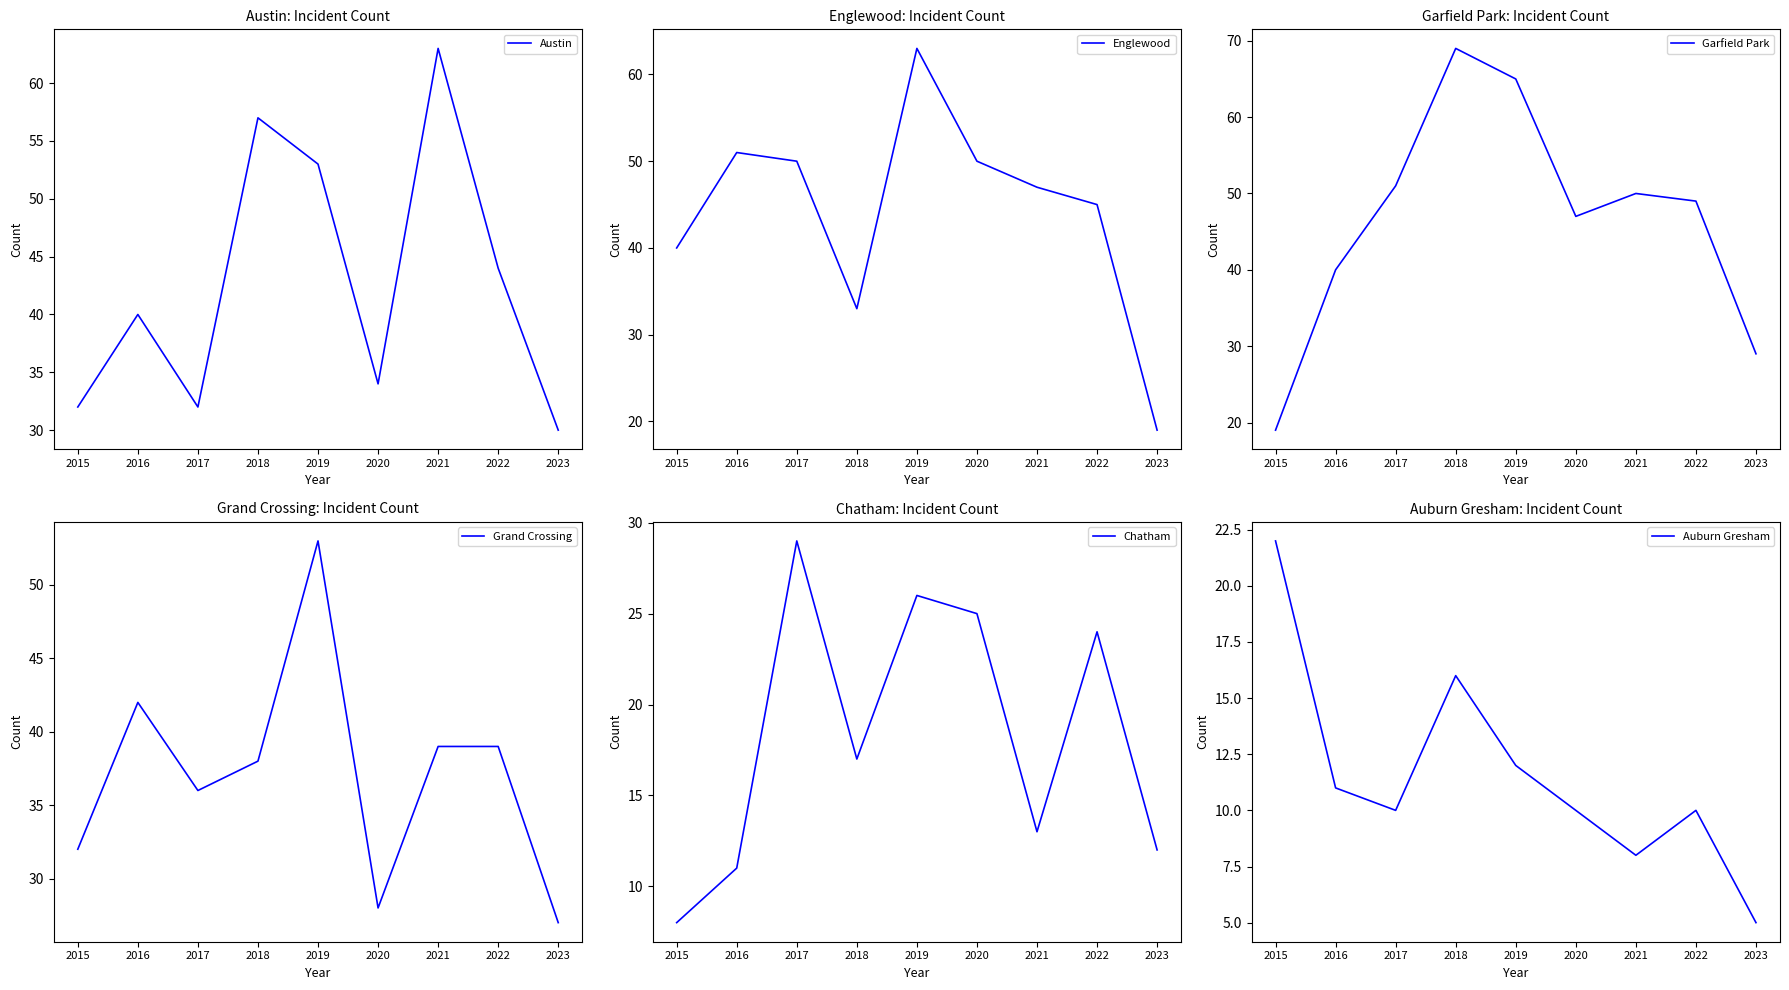

How many values in the Grand Crossing series are below 38?

4